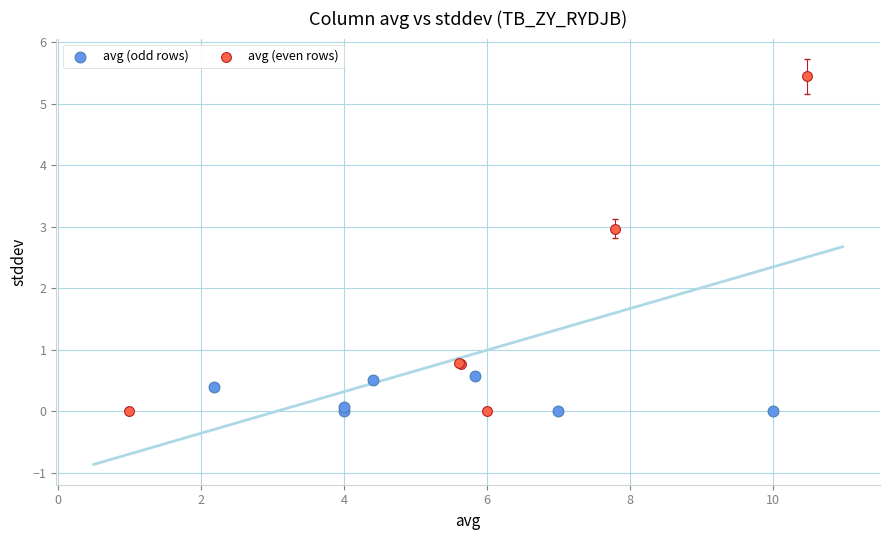

Which series reaches the maximum Y coordinate?

avg (even rows)